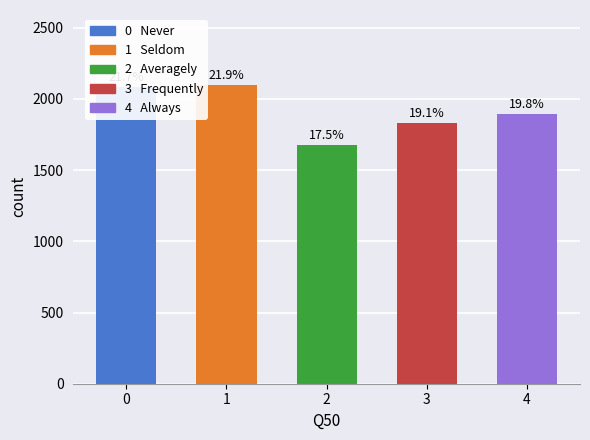

How many bars are there in total?

5